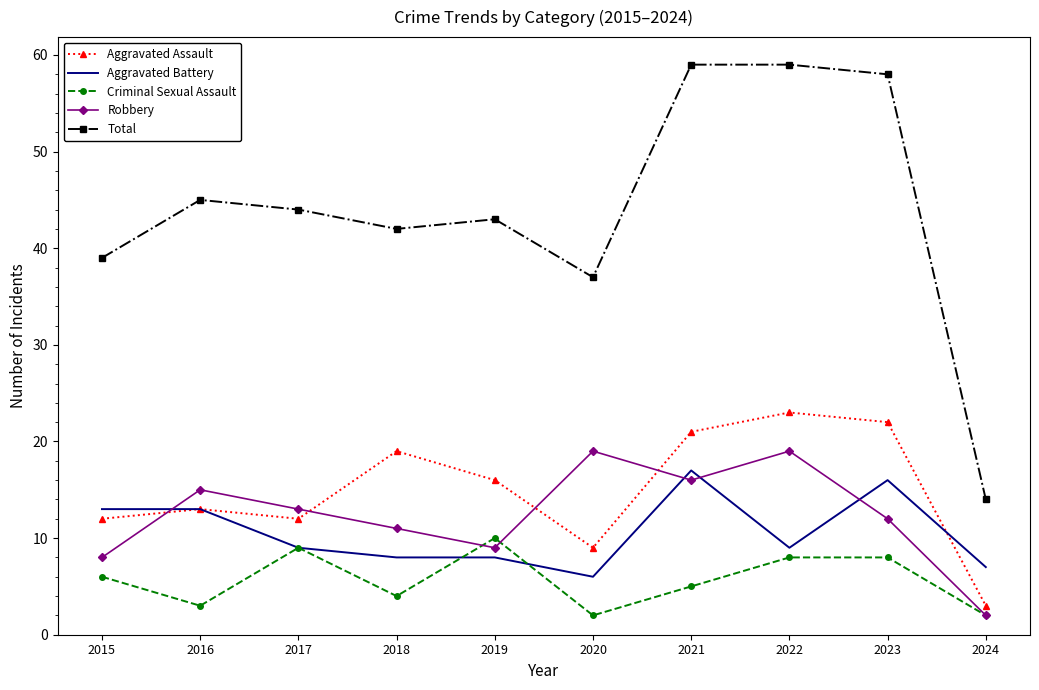

True or false: Total and Aggravated Battery intersect in this chart.

False